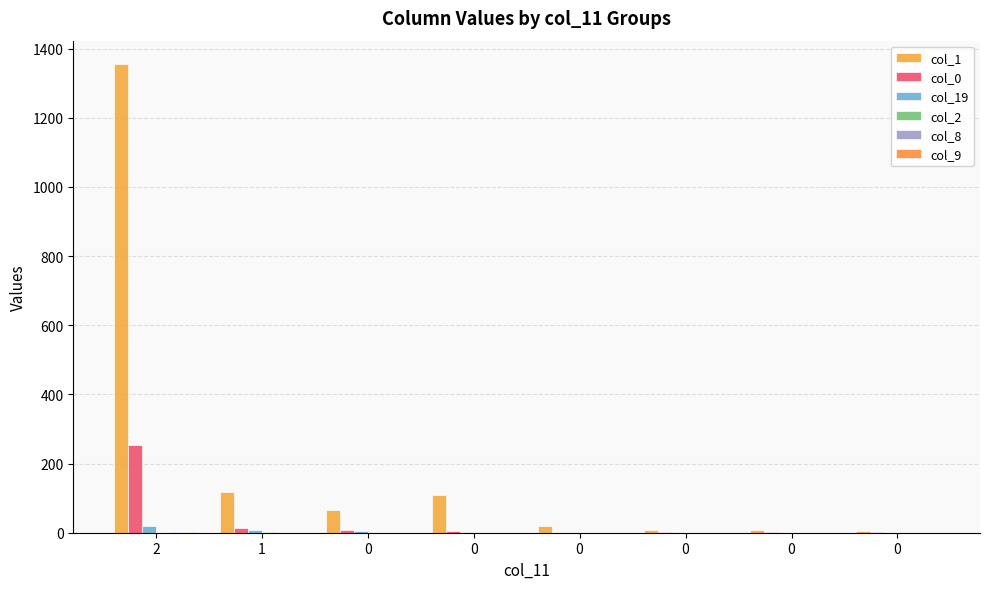

The value of col_8 at 0 is -1. True or false?

False